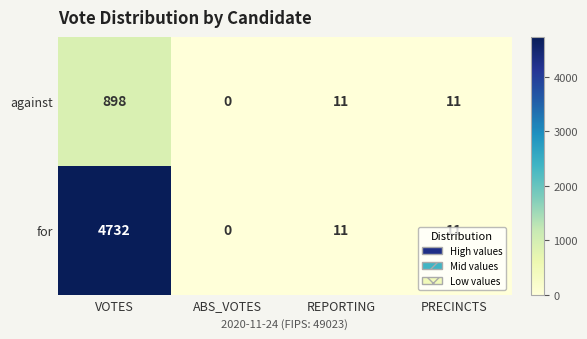

Rank the series by their maximum value, from lowest to highest.

against, for